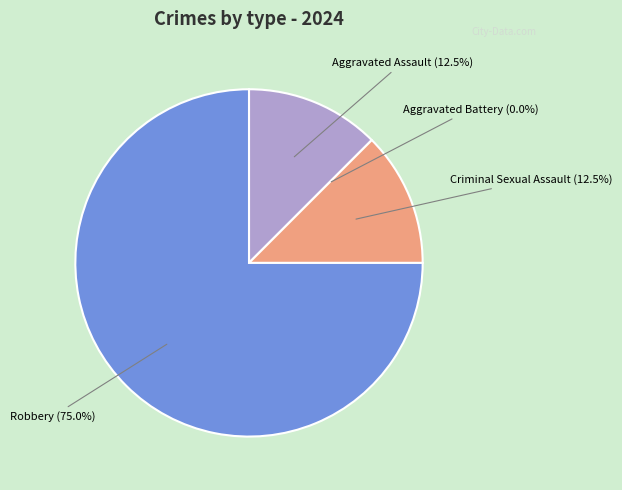

What is the change in value from Aggravated Assault to Aggravated Battery?

-1